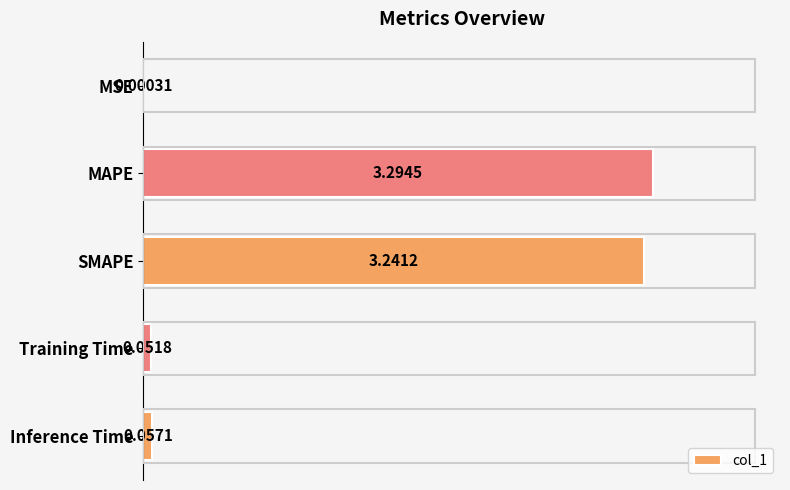

Which has a higher value, SMAPE or Inference Time?

SMAPE